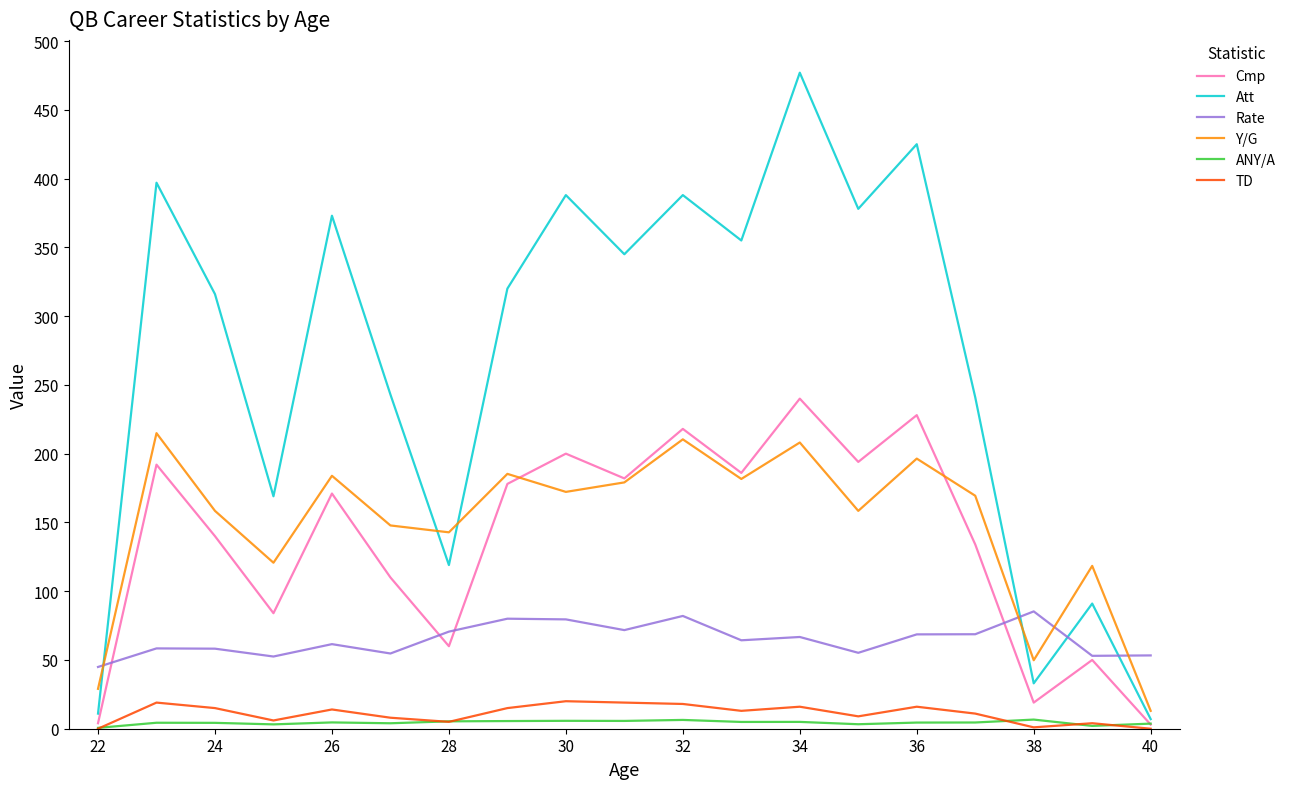

True or false: TD and Rate cross at least once.

False